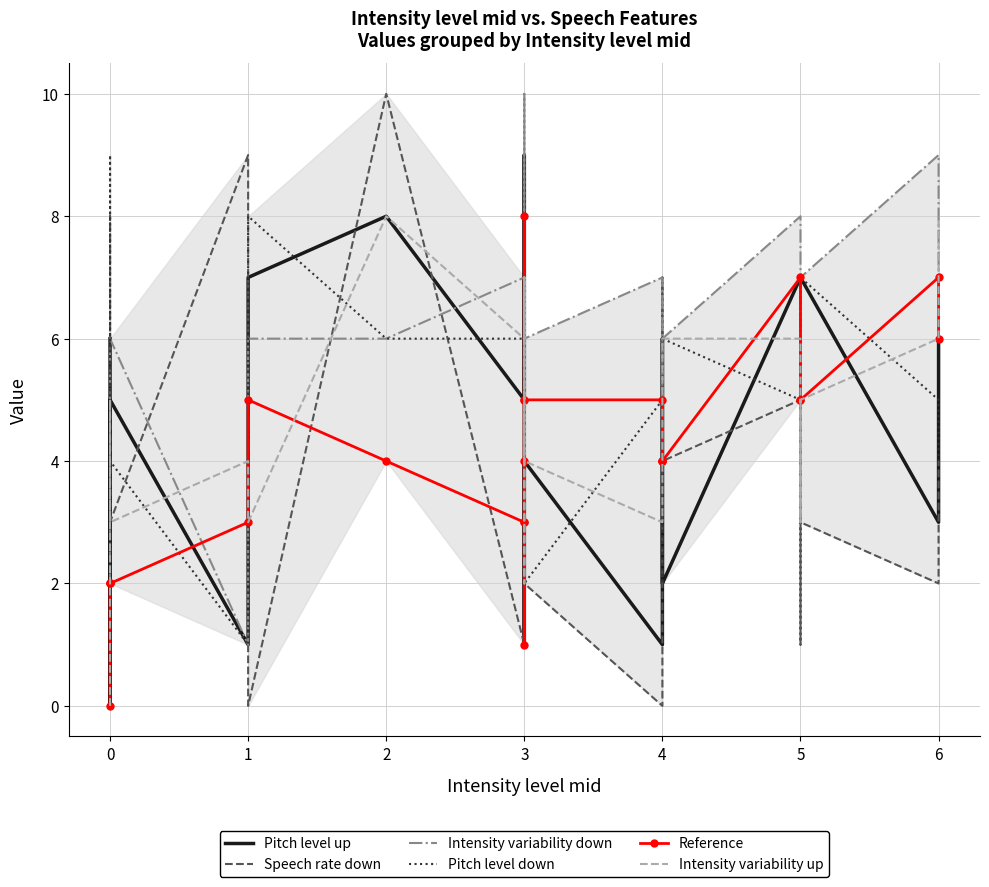

True or false: Pitch level up and Intensity variability up intersect in this chart.

True